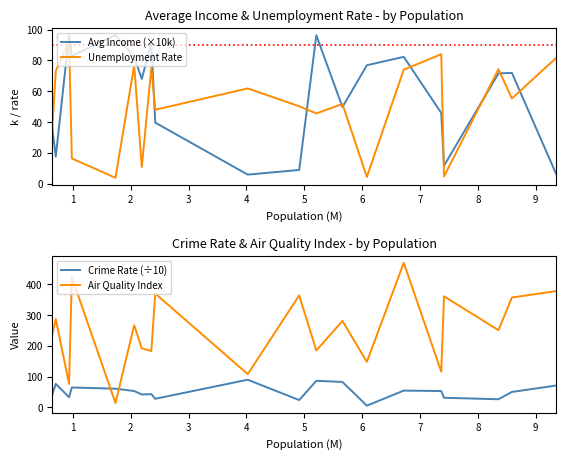

What is the maximum value for Avg Income (×10k)?

96.6